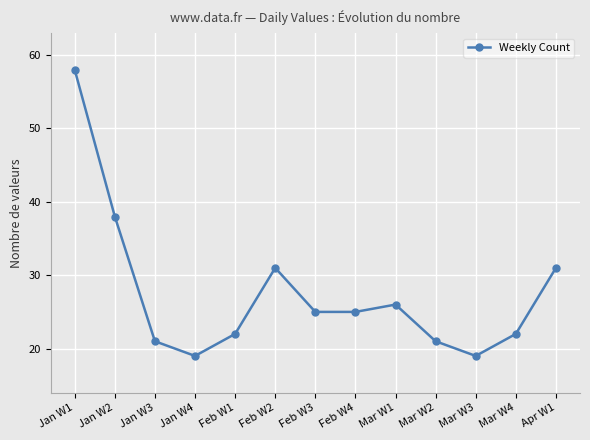

Is it true that the value at Apr W1 is 45?

False